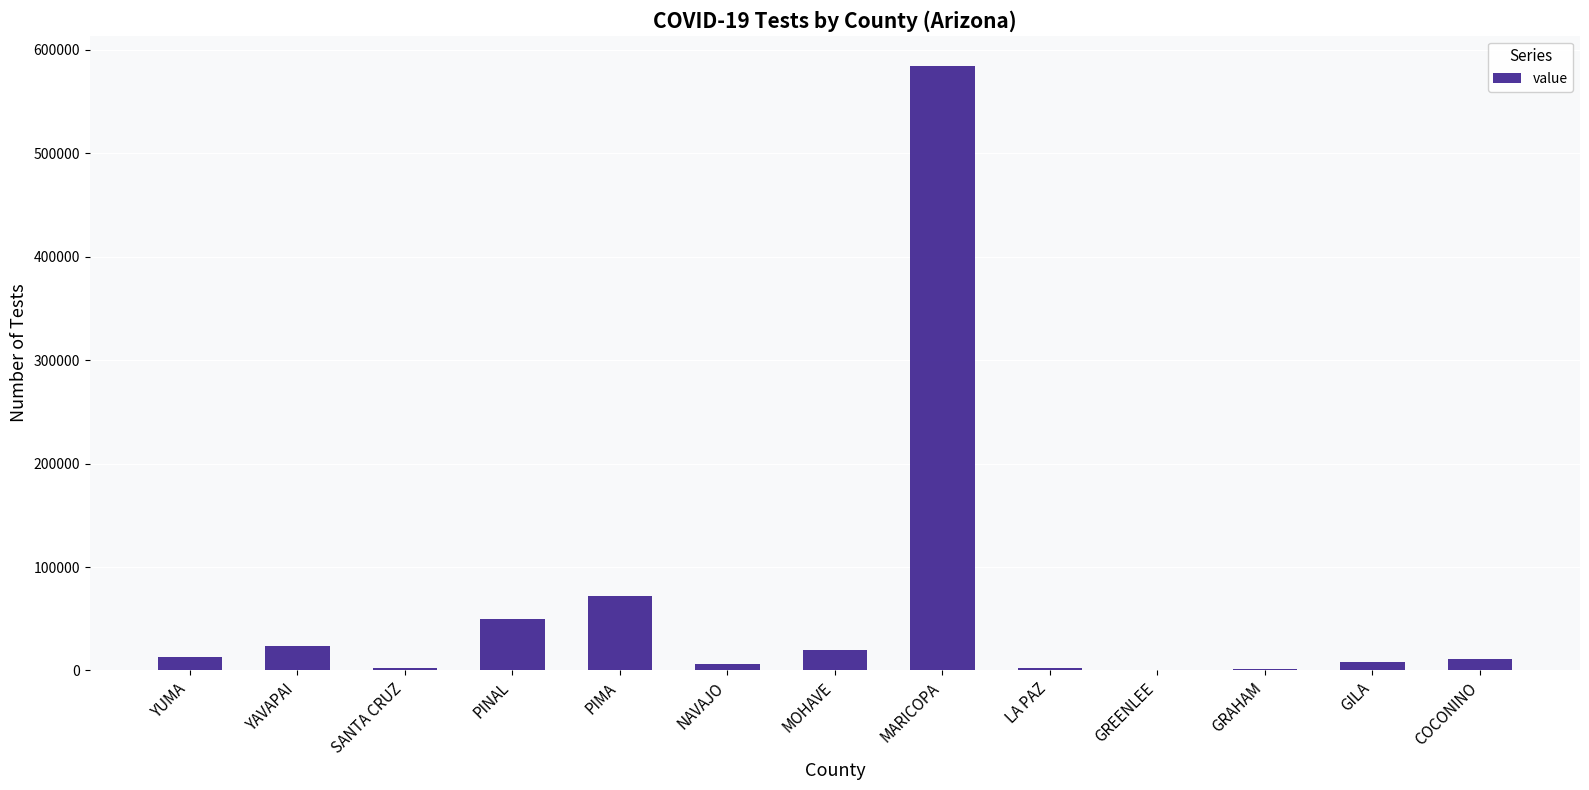

What is the greatest value displayed?

584392